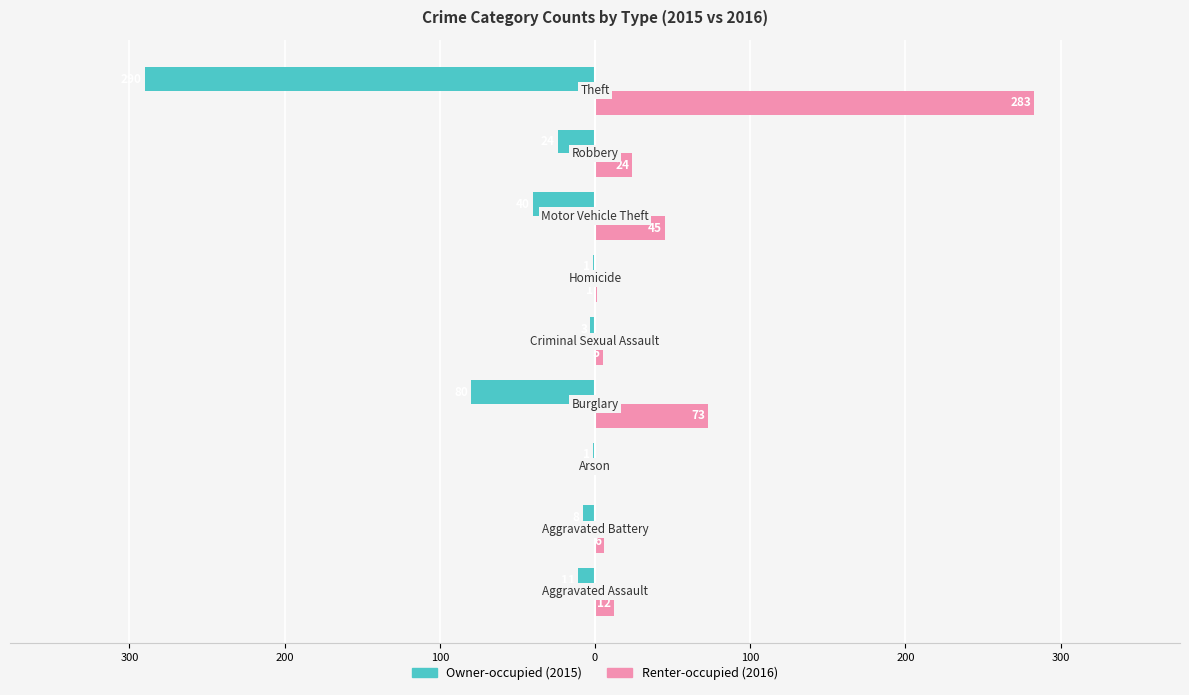

Reading left to right, list all the values displayed in this chart.

Owner-occupied: -11	-8	-1	-80	-3	-1	-40	-24	-290
Renter-occupied: 12	6	0	73	5	1	45	24	283